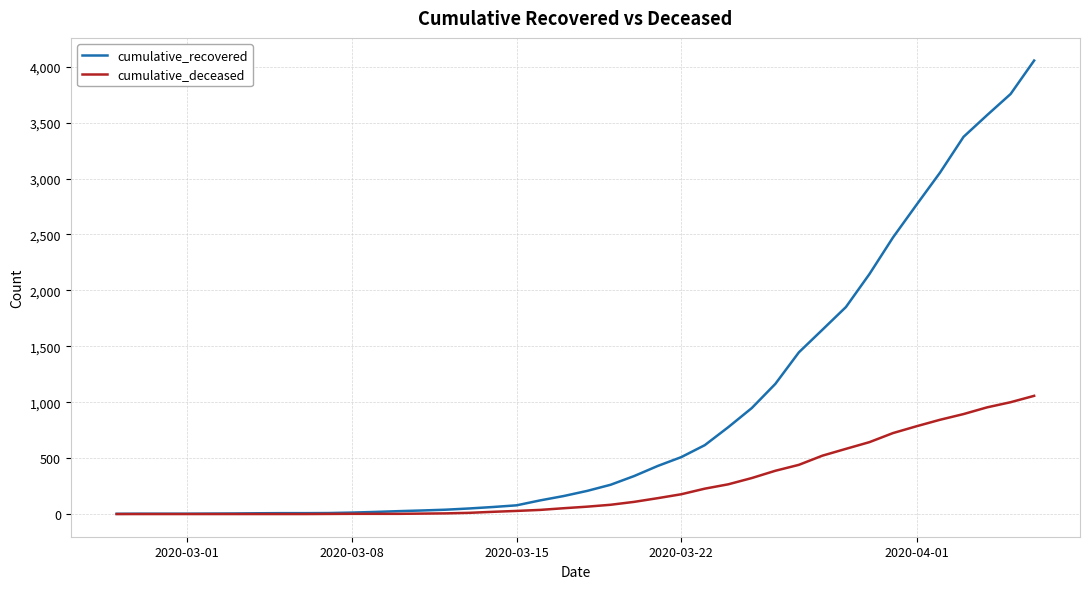

Rank the series by their average value, from highest to lowest.

cumulative_recovered, cumulative_deceased